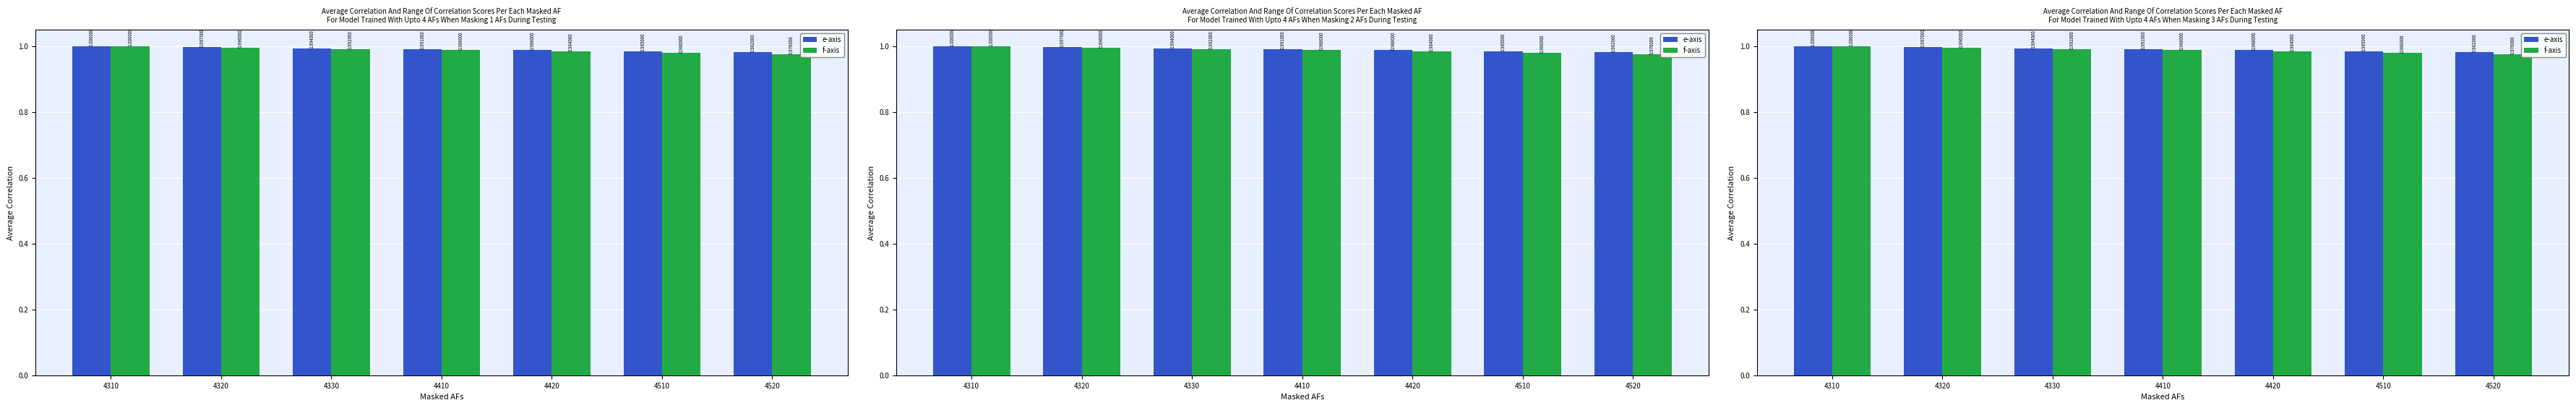

The value of e-axis at 4410 is 0.5. True or false?

False